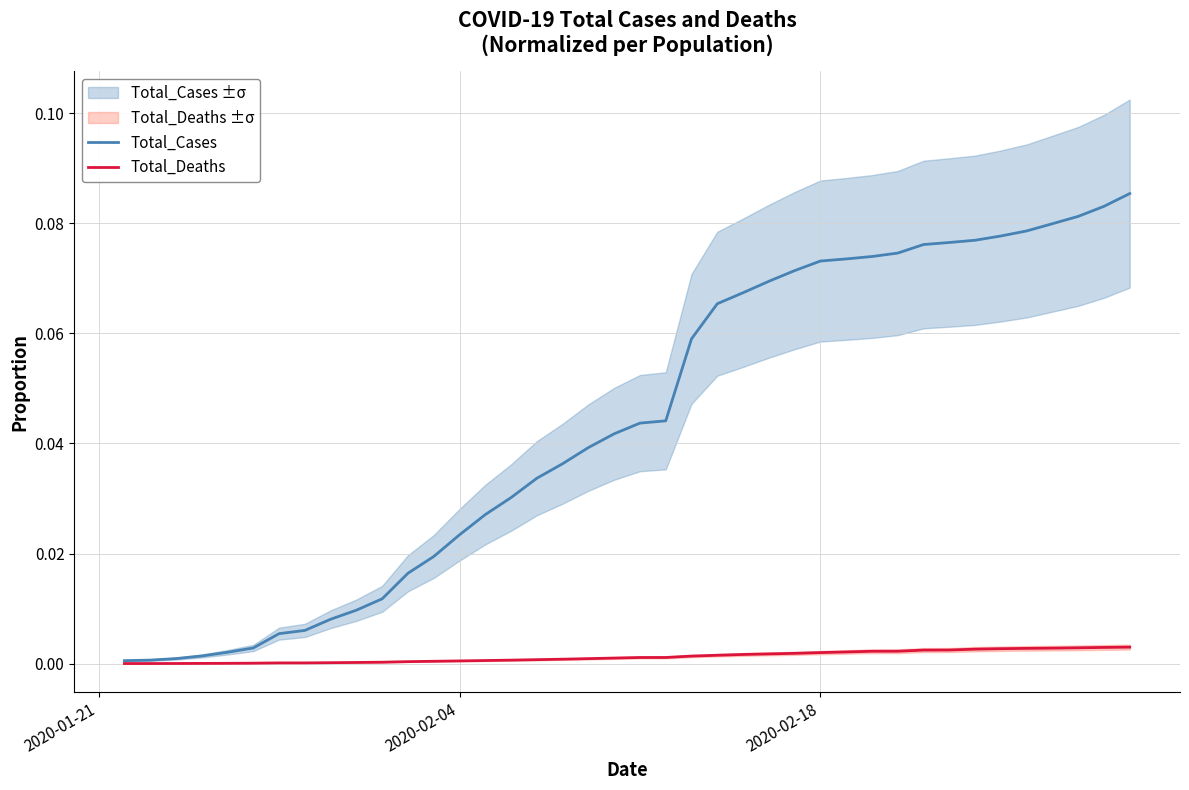

How many series are shown in this chart?

2